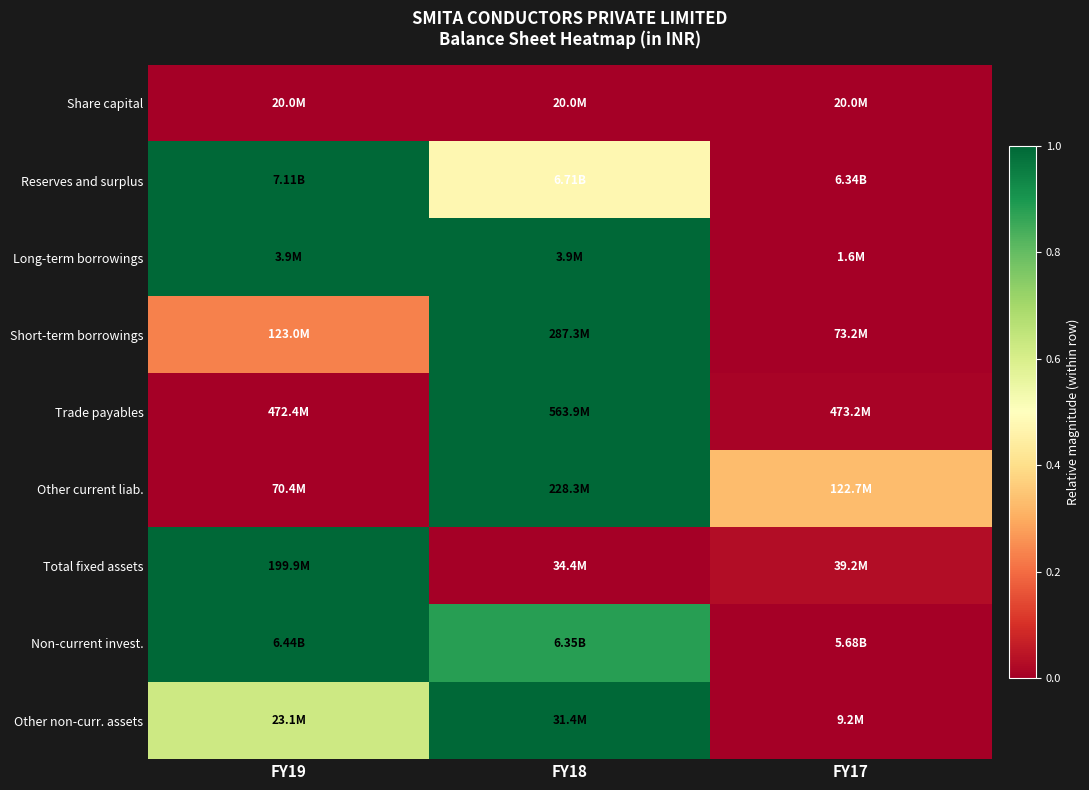

Reading left to right, transcribe all the data shown in this chart.

Share capital: FY19=0.0	FY18=0.0	FY17=0.0
Reserves and surplus: FY19=1.0	FY18=0.5	FY17=0.0
Long-term borrowings: FY19=1.0	FY18=1.0	FY17=0.0
Short-term borrowings: FY19=0.2	FY18=1.0	FY17=0.0
Trade payables: FY19=0.0	FY18=1.0	FY17=0.0
Other current liab.: FY19=0.0	FY18=1.0	FY17=0.3
Total fixed assets: FY19=1.0	FY18=0.0	FY17=0.0
Non-current invest.: FY19=1.0	FY18=0.9	FY17=0.0
Other non-curr. assets: FY19=0.6	FY18=1.0	FY17=0.0